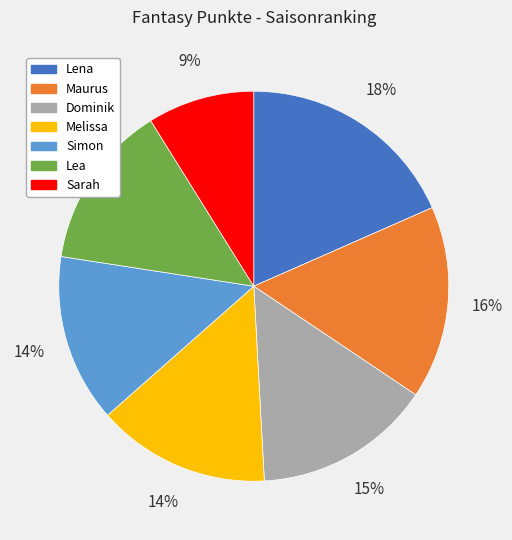

What is the ratio of the value at Sarah to the value at Simon?

0.6